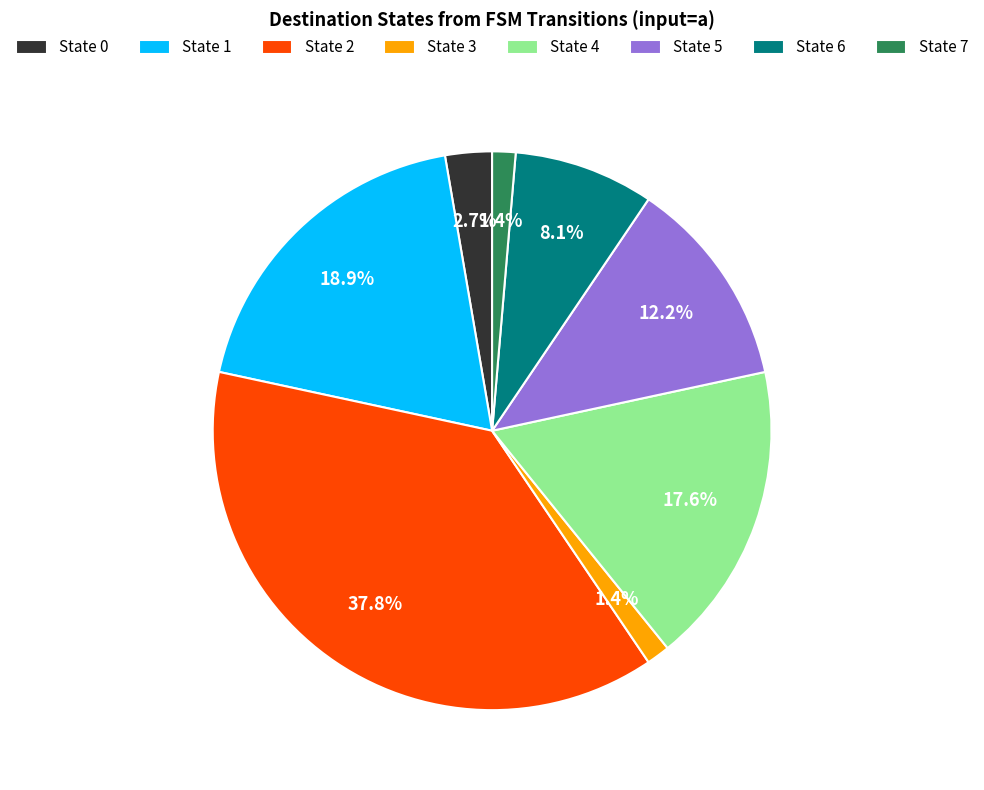

Does any single category account for the majority?

No